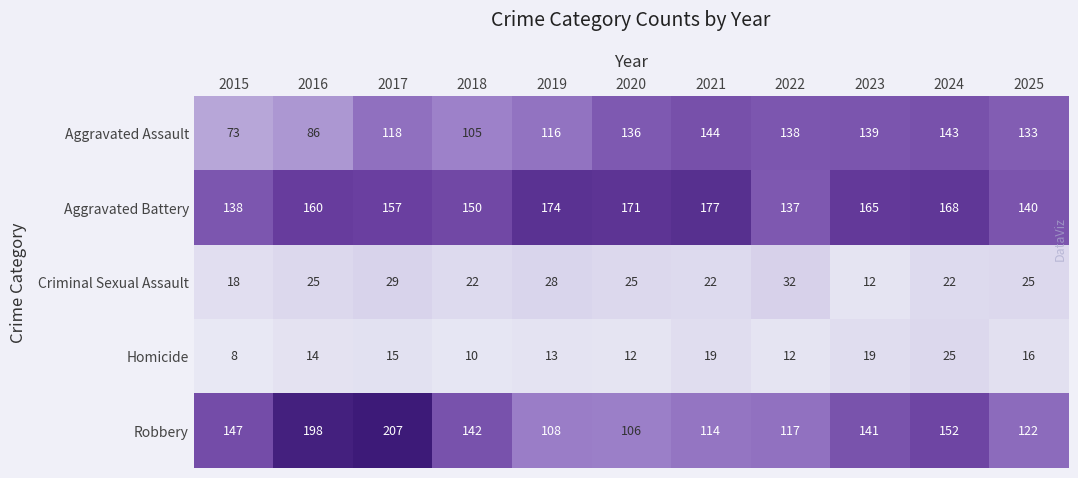

Rank the series at 2024 from highest to lowest value.

Aggravated Battery, Robbery, Aggravated Assault, Homicide, Criminal Sexual Assault